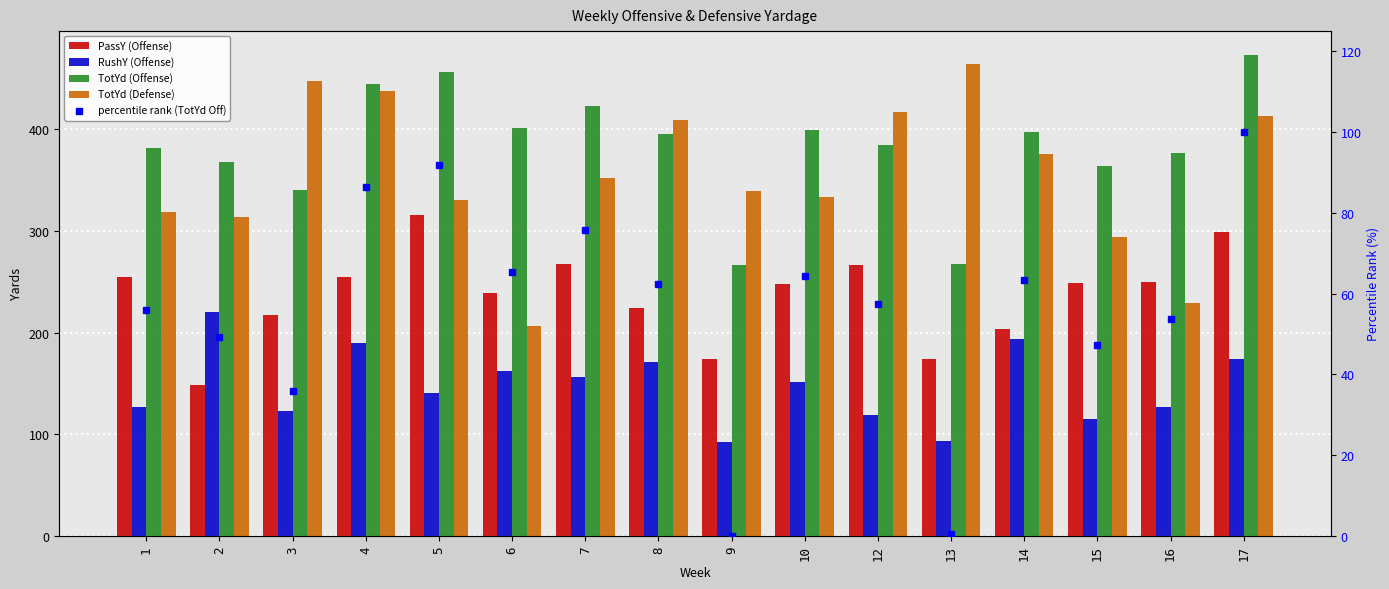

What is the total value across all series at 4?

1414.5